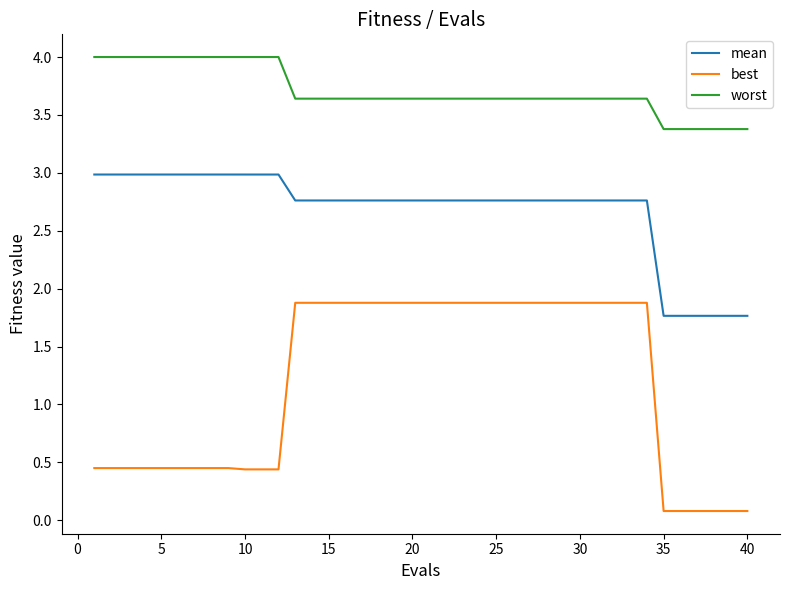

Which series has the widest spread of values?

best